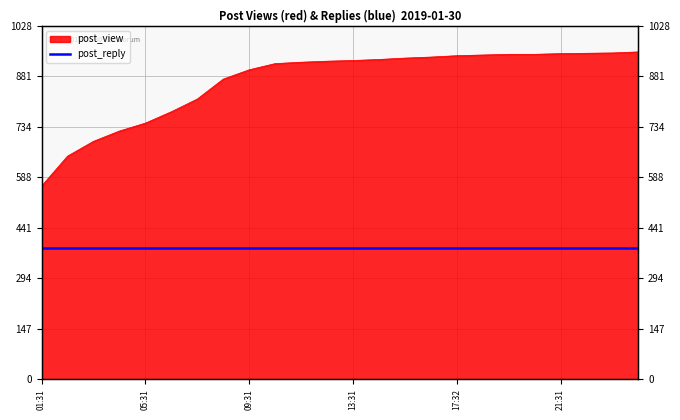

Between 19:31 and 12:32, which is larger?

19:31